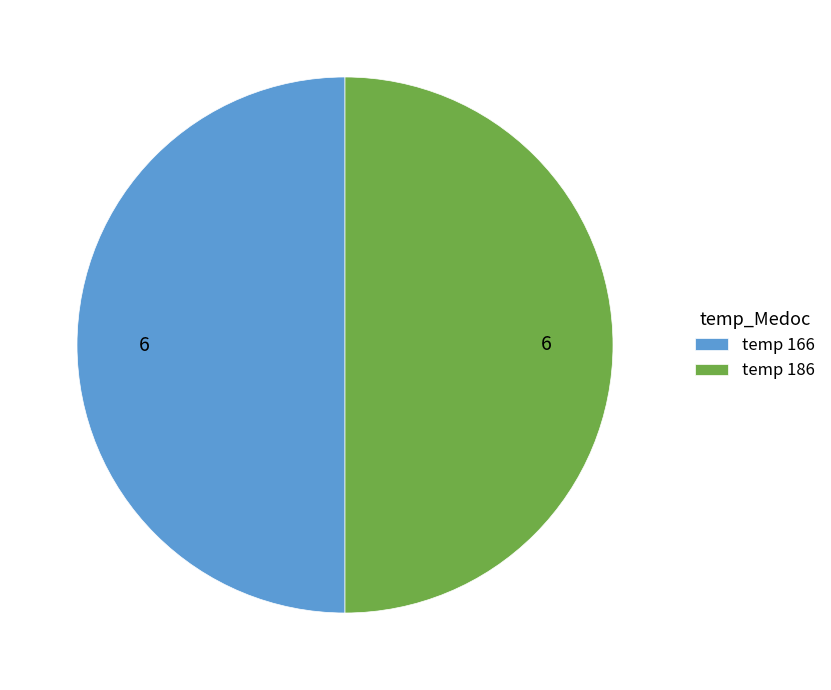

What is the ratio of the value at temp 186 to the value at temp 166?

1.0